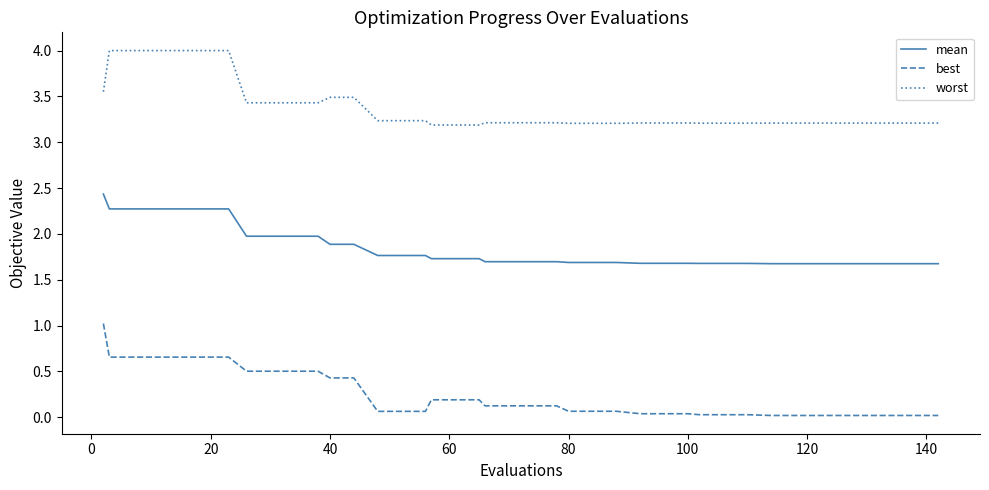

Rank the series by their maximum value, from highest to lowest.

worst, mean, best